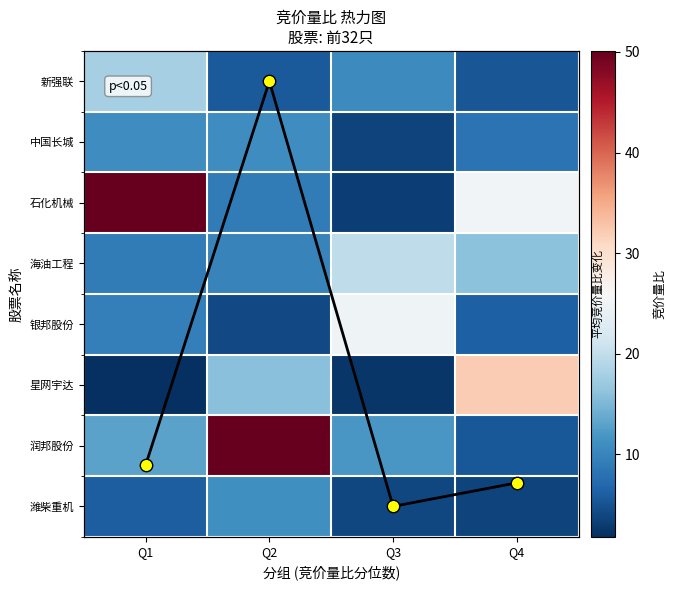

What is the sum of all 潍柴重机 values?

24.7